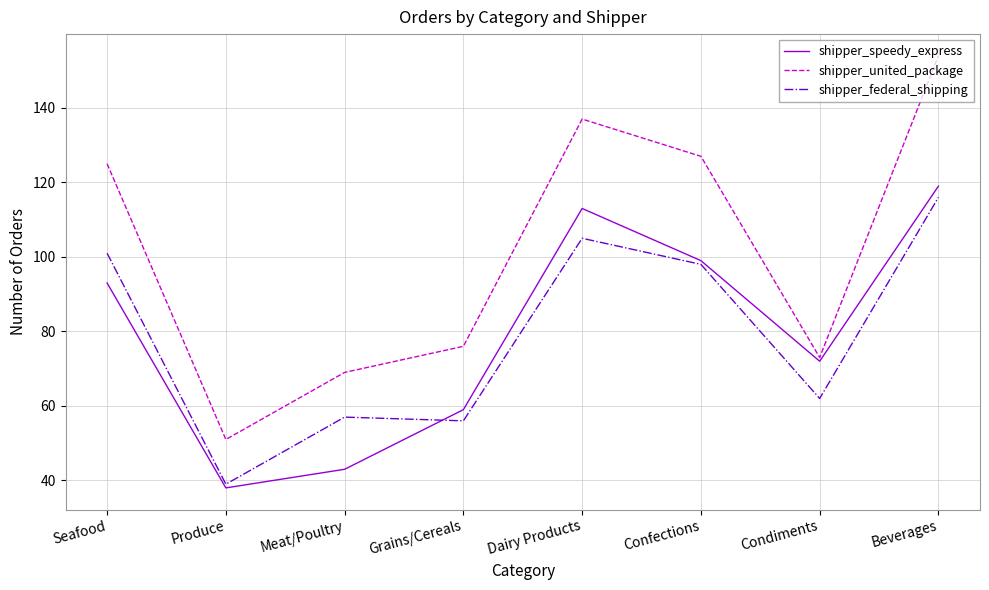

Where does the shipper_federal_shipping series first go above 98?

Seafood